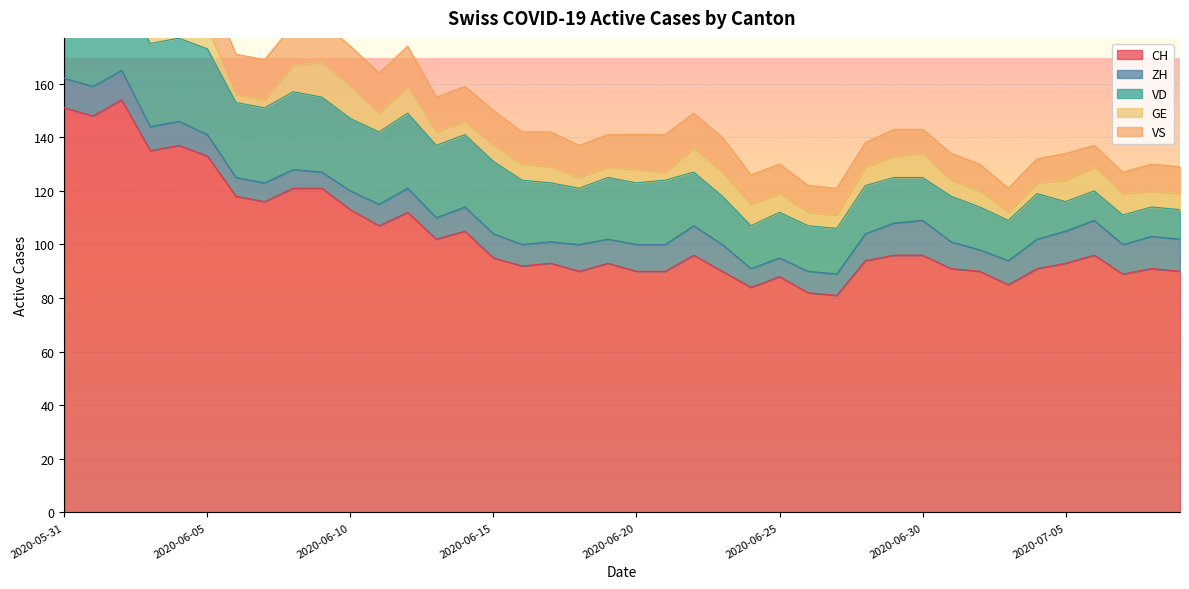

How many data points does each series have?

40